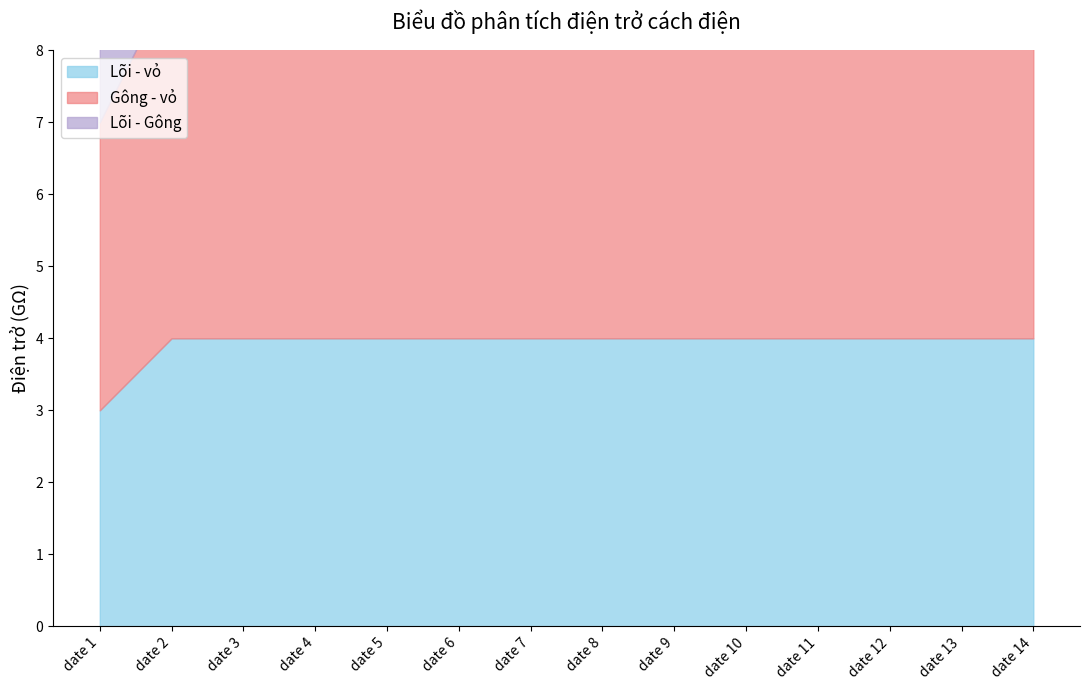

True or false: Lõi - vỏ and Lõi - Gông cross at least once.

False